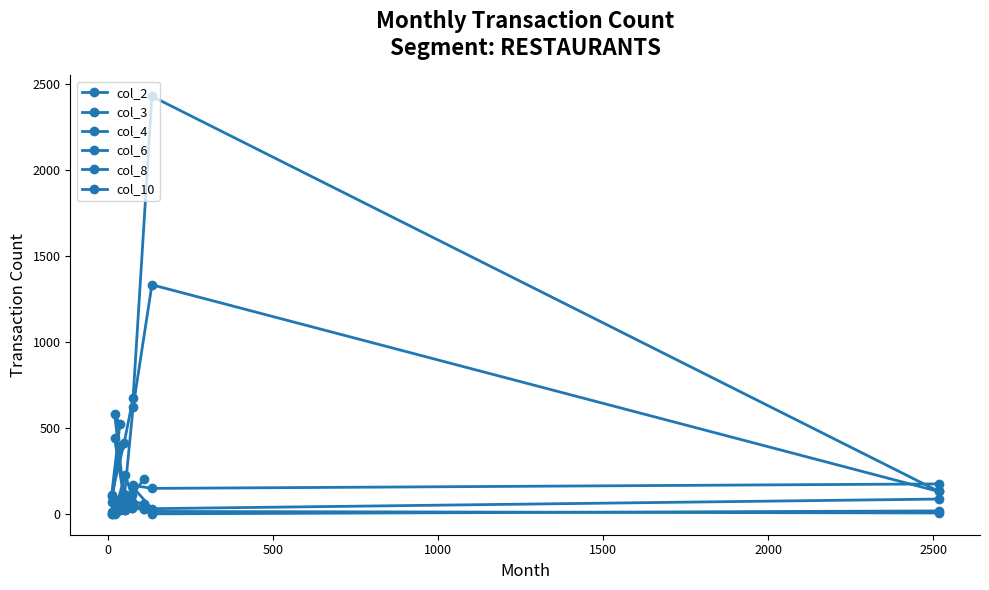

Which series has the widest spread of values?

col_3